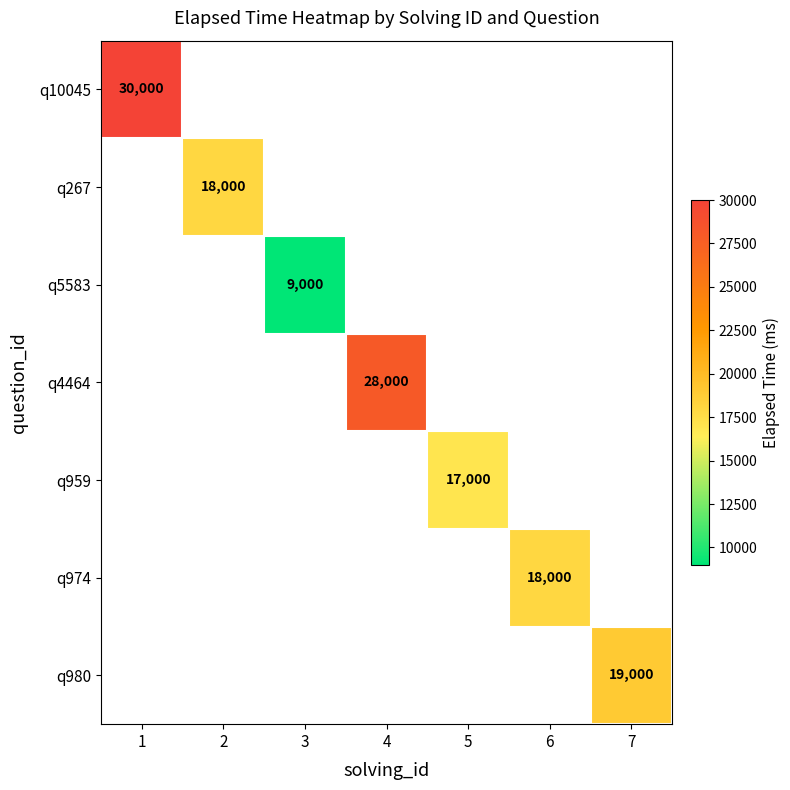

Count the number of categories in the chart.

7